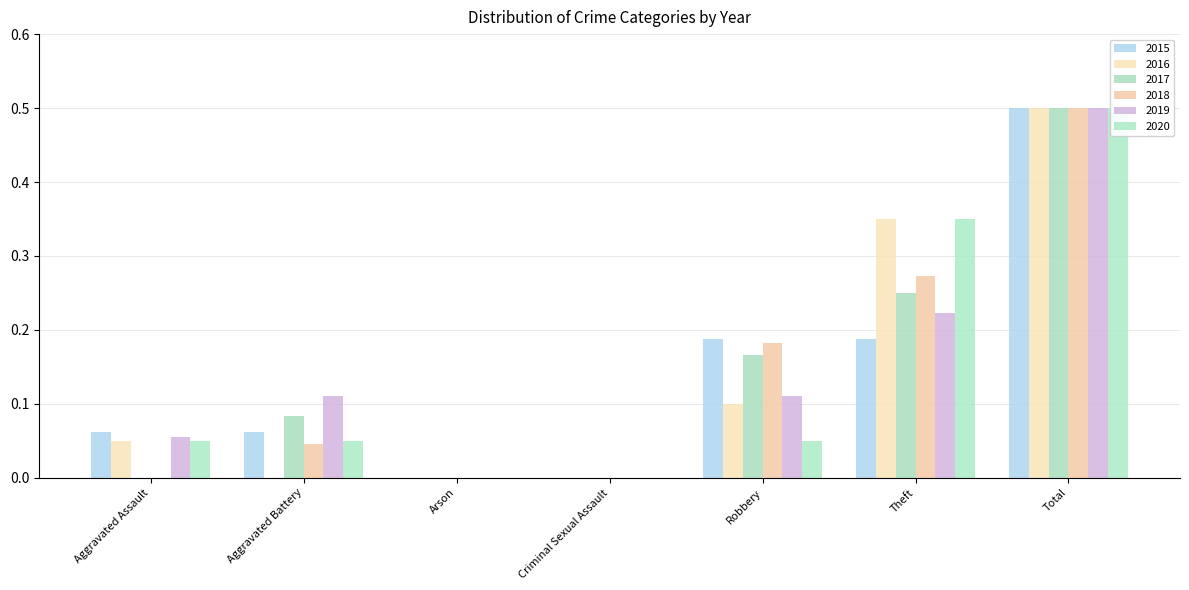

Reading left to right, list all the values displayed in this chart.

2015: Aggravated Assault=0.1	Aggravated Battery=0.1	Arson=0.0	Criminal Sexual Assault=0.0	Robbery=0.2	Theft=0.2	Total=0.5
2016: Aggravated Assault=0.1	Aggravated Battery=0.0	Arson=0.0	Criminal Sexual Assault=0.0	Robbery=0.1	Theft=0.3	Total=0.5
2017: Aggravated Assault=0.0	Aggravated Battery=0.1	Arson=0.0	Criminal Sexual Assault=0.0	Robbery=0.2	Theft=0.2	Total=0.5
2018: Aggravated Assault=0.0	Aggravated Battery=0.0	Arson=0.0	Criminal Sexual Assault=0.0	Robbery=0.2	Theft=0.3	Total=0.5
2019: Aggravated Assault=0.1	Aggravated Battery=0.1	Arson=0.0	Criminal Sexual Assault=0.0	Robbery=0.1	Theft=0.2	Total=0.5
2020: Aggravated Assault=0.1	Aggravated Battery=0.1	Arson=0.0	Criminal Sexual Assault=0.0	Robbery=0.1	Theft=0.3	Total=0.5